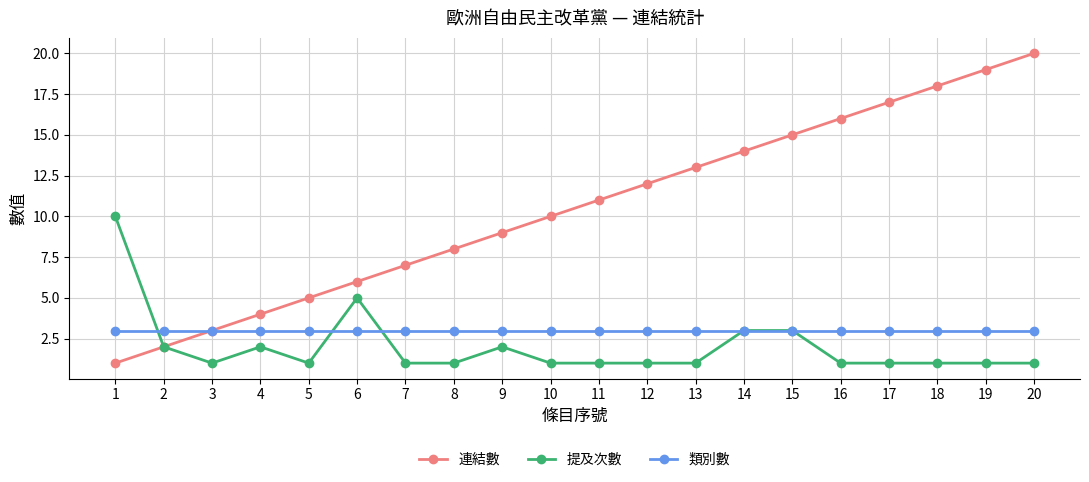

Which label corresponds to the largest value in the chart?

20